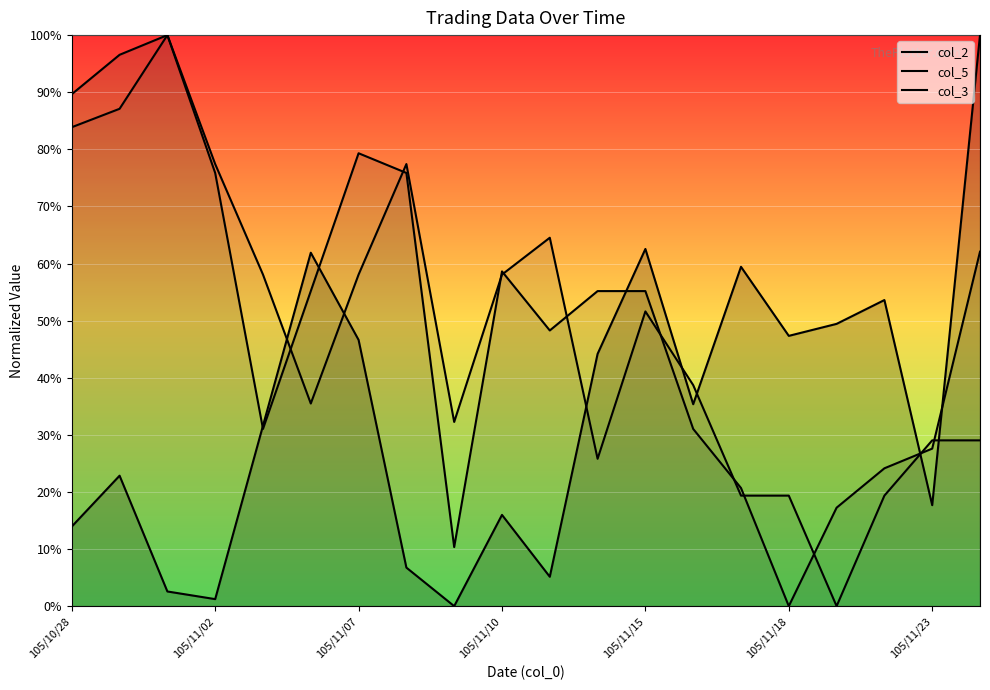

After their last crossing, which series has the higher values: col_3 or col_5?

col_5